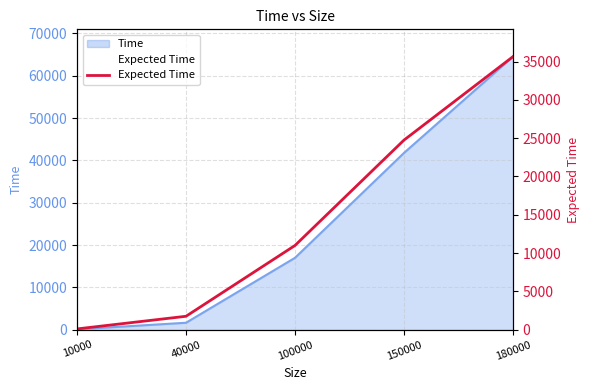

Between 180000 and 150000, which is larger?

180000